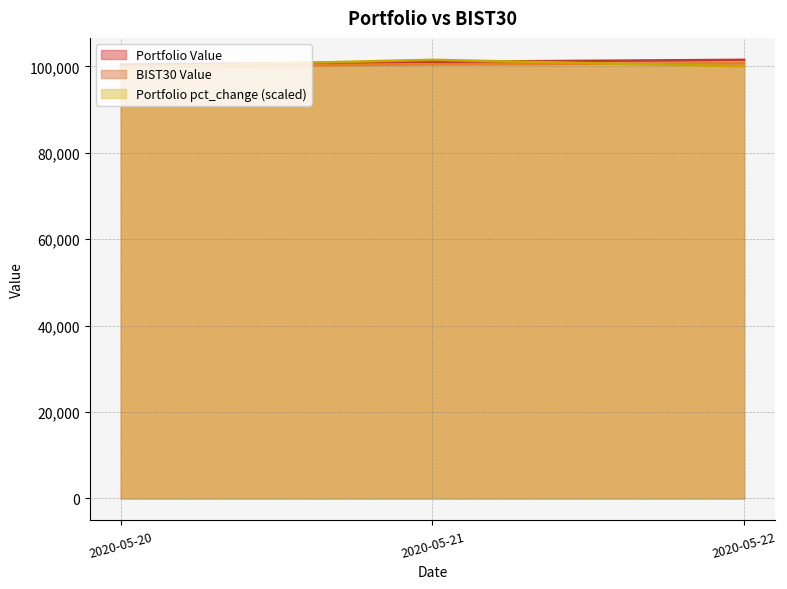

Which series has the largest range (max minus min)?

Portfolio pct_change